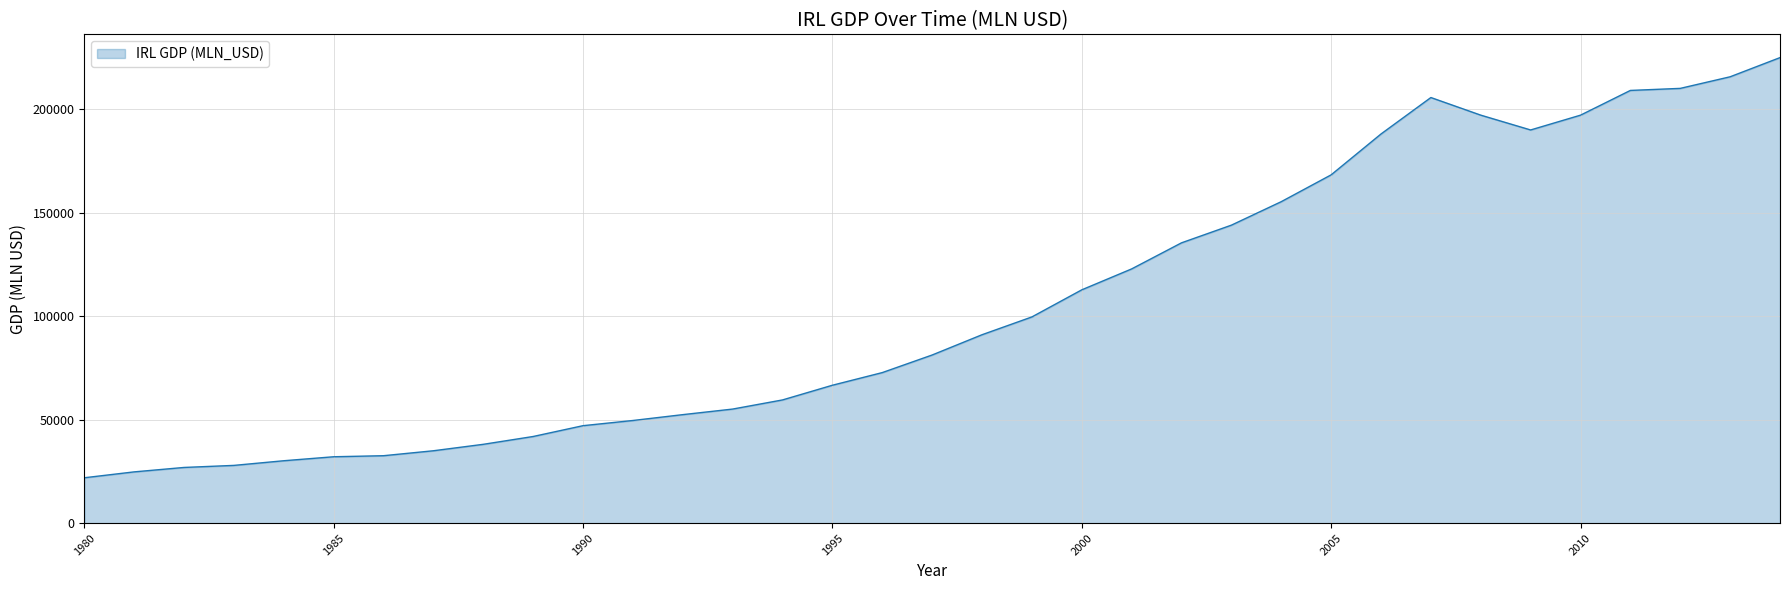

What is the maximum value shown in the chart?

224893.5